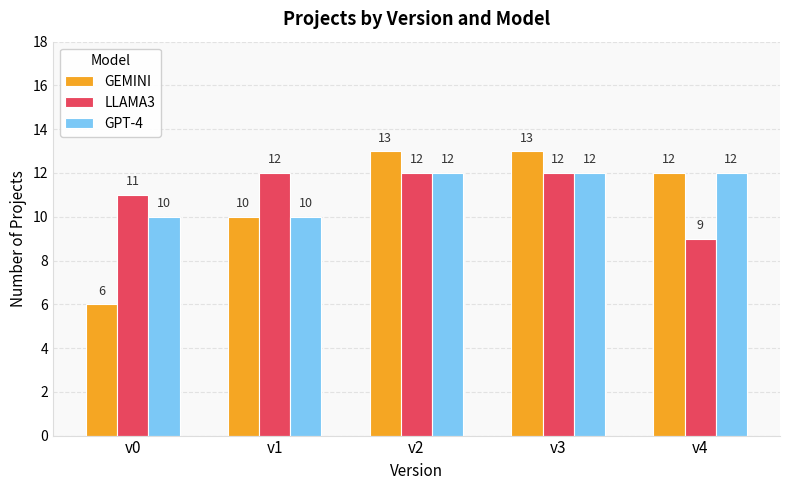

Reading left to right, what are all the values shown in this chart?

GEMINI: v0=6	v1=10	v2=13	v3=13	v4=12
LLAMA3: v0=11	v1=12	v2=12	v3=12	v4=9
GPT-4: v0=10	v1=10	v2=12	v3=12	v4=12